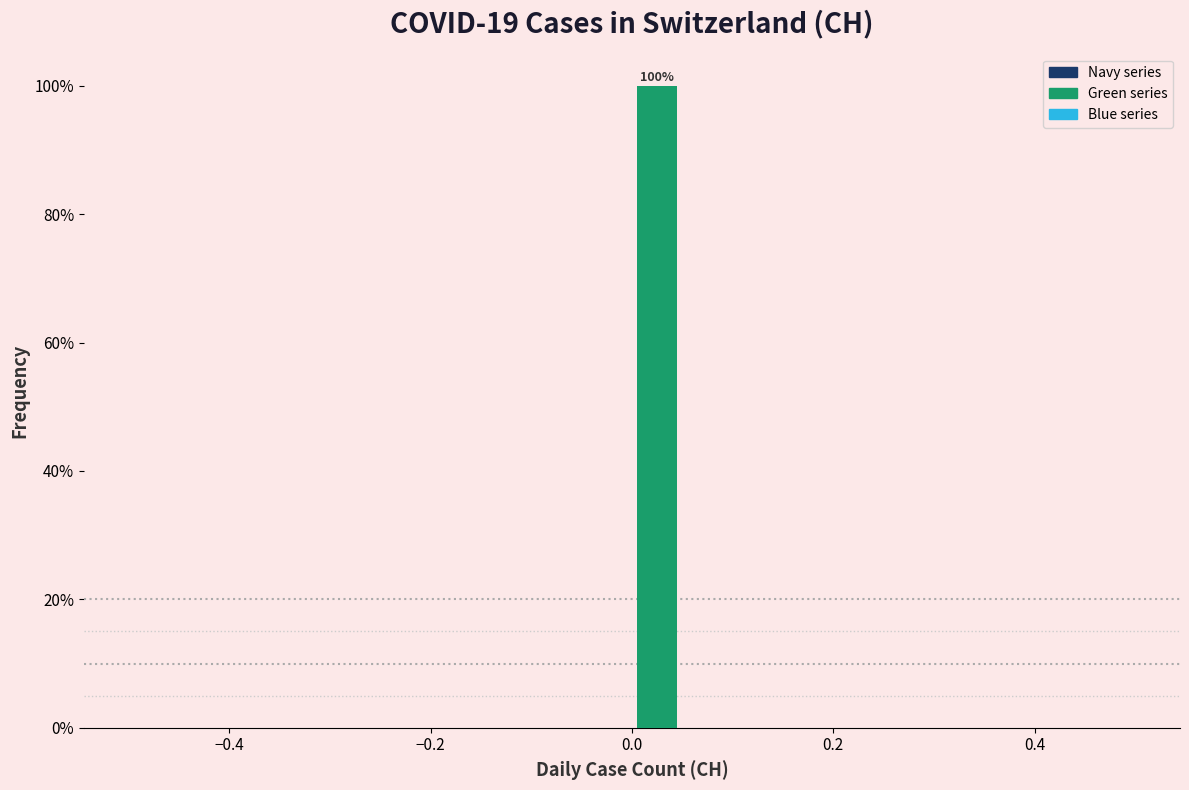

Around what value on the x-axis is the tallest bar? Give the approximate position of its centre, as read against the axis.

0.02